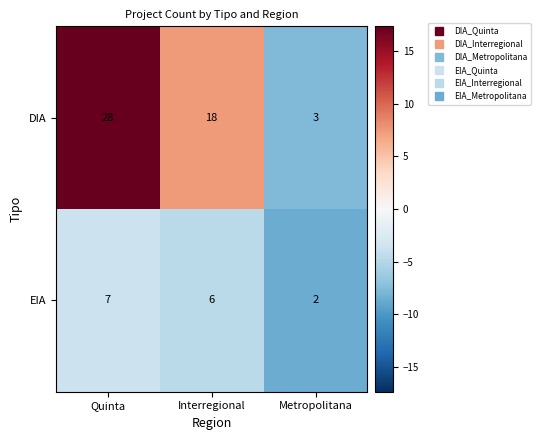

Count the number of data series in this chart.

2